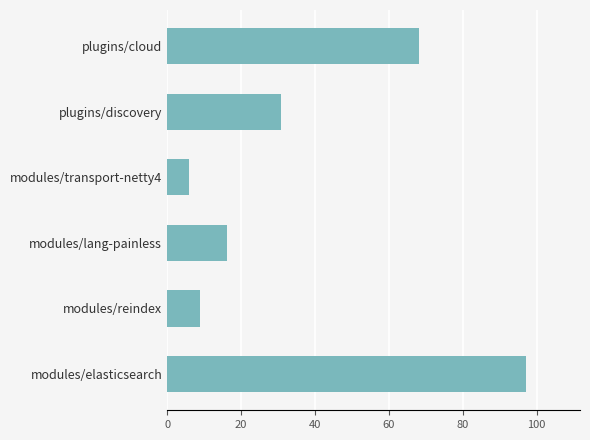

What is the maximum value shown in the chart?

97.2